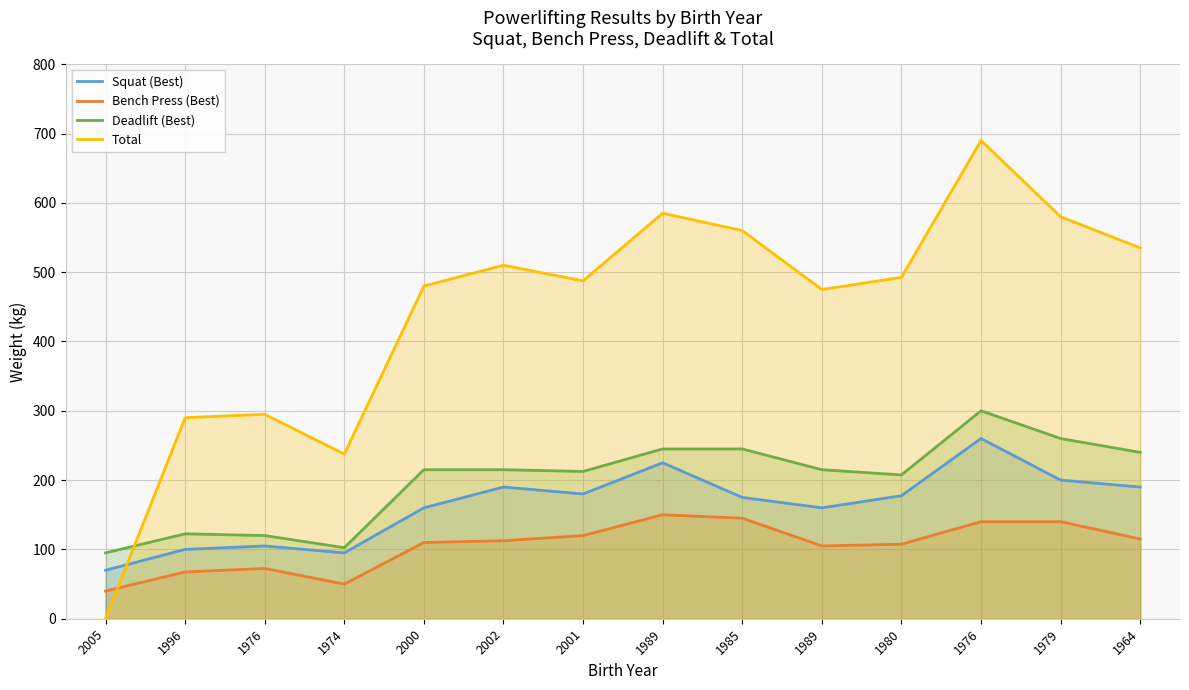

After their last crossing, which series has the higher values: Squat (Best) or Total?

Total